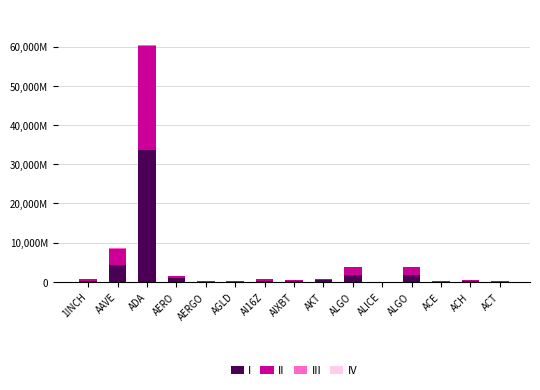

Is it true that II equals 1386466851 at AAVE?

False